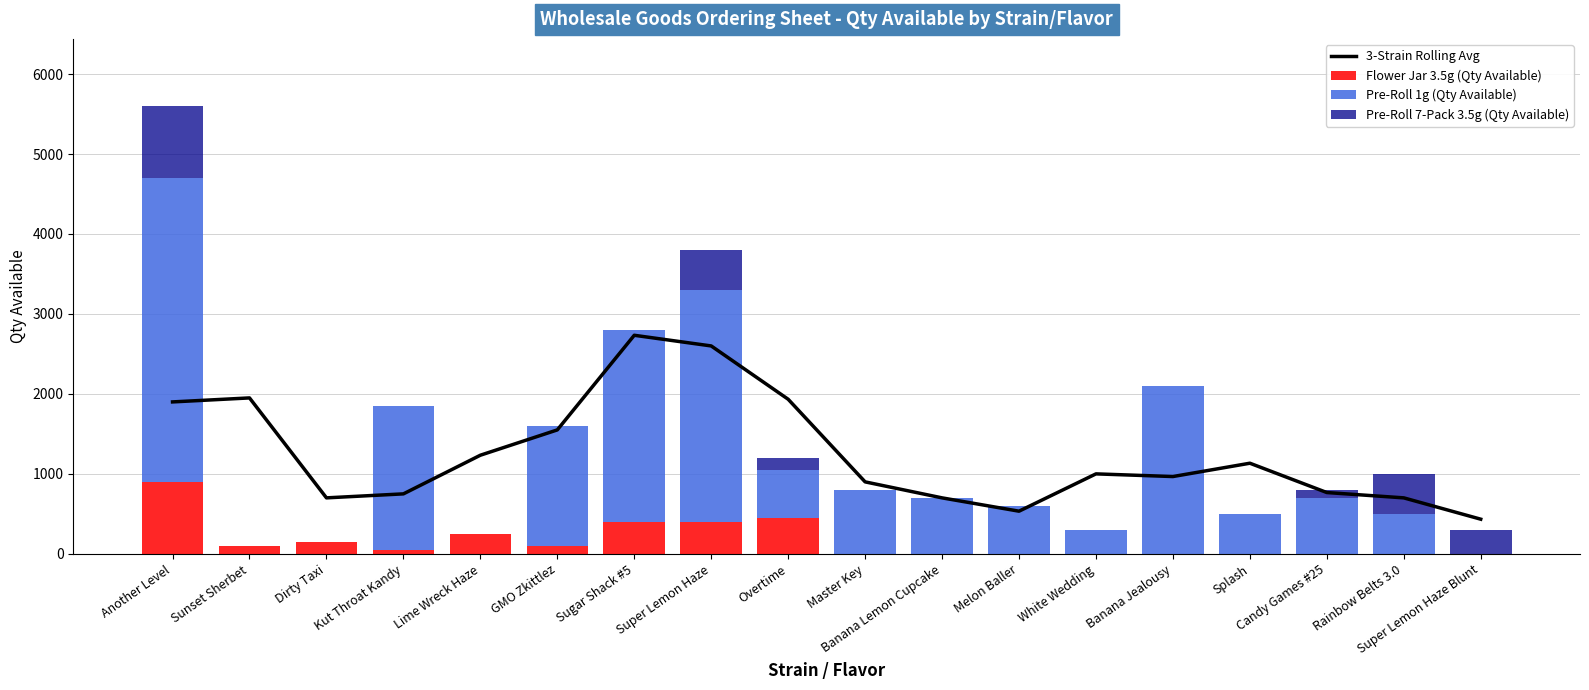

What position from the left is Banana Jealousy?

14